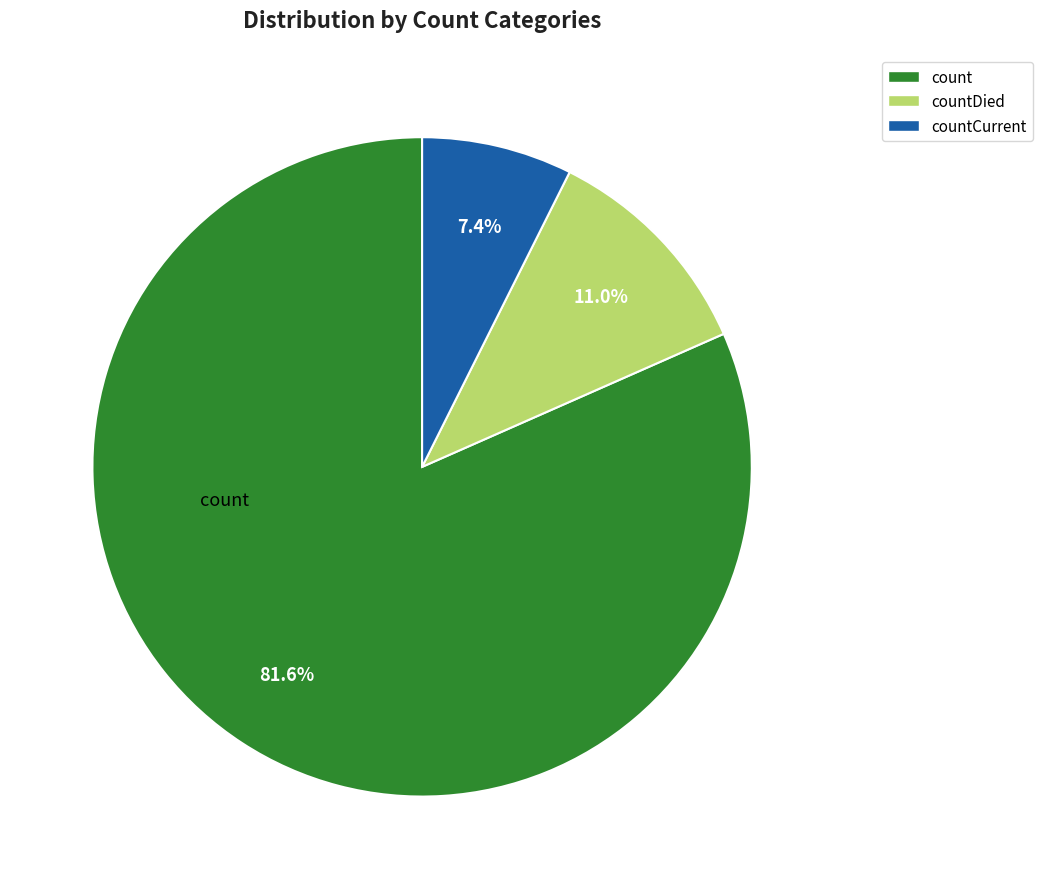

Is there any slice that represents more than half of the pie?

Yes